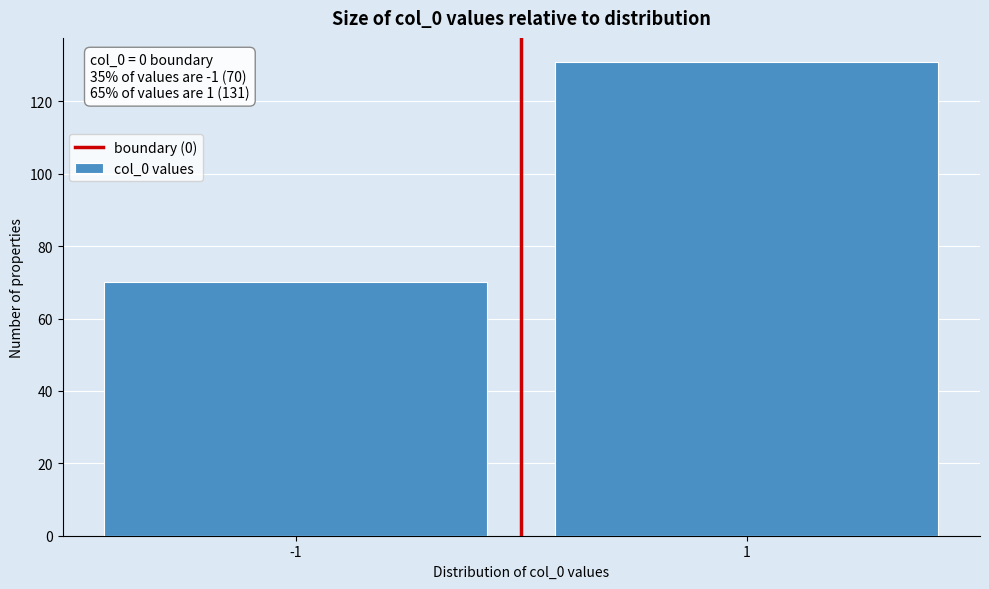

Reading left to right, extract all data points from this chart.

70	131